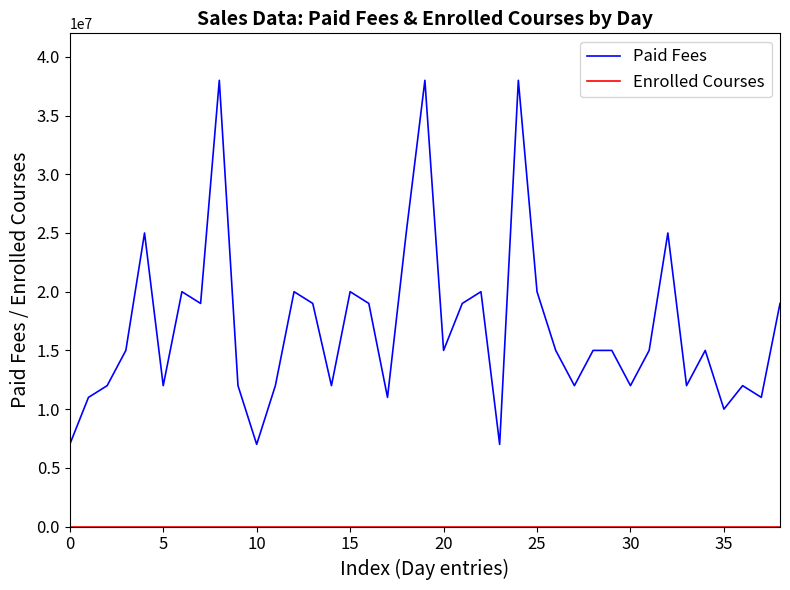

Which series has the largest range (max minus min)?

Paid Fees